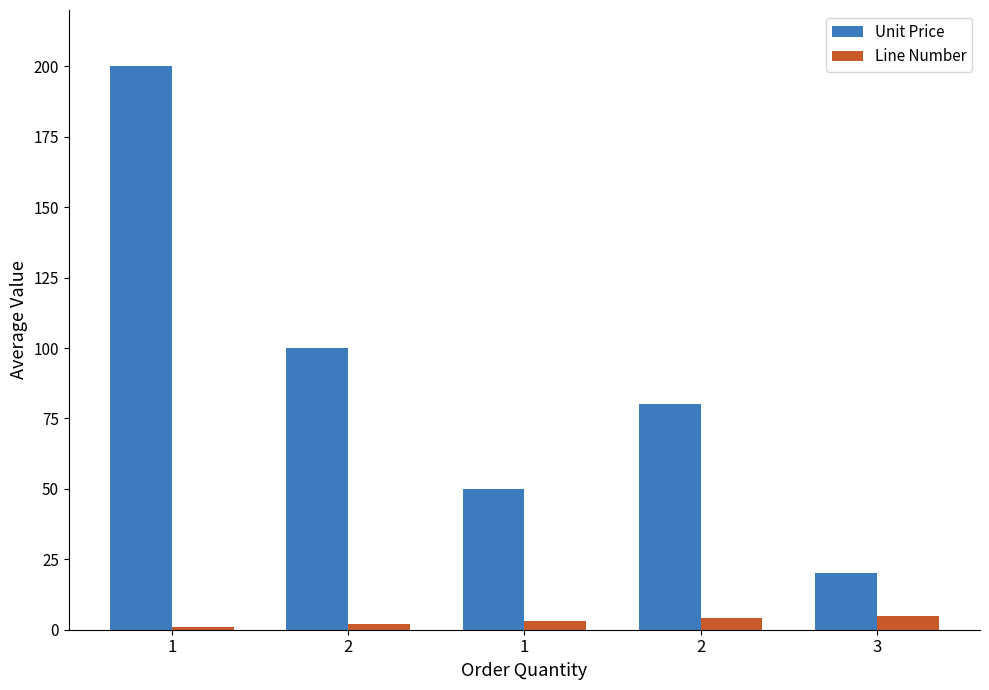

What are all the series names shown in the legend?

Unit Price, Line Number